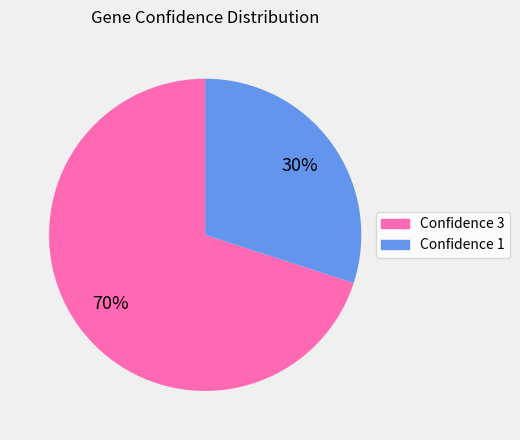

The Confidence 1 slice represents 36% of the pie. True or false?

False